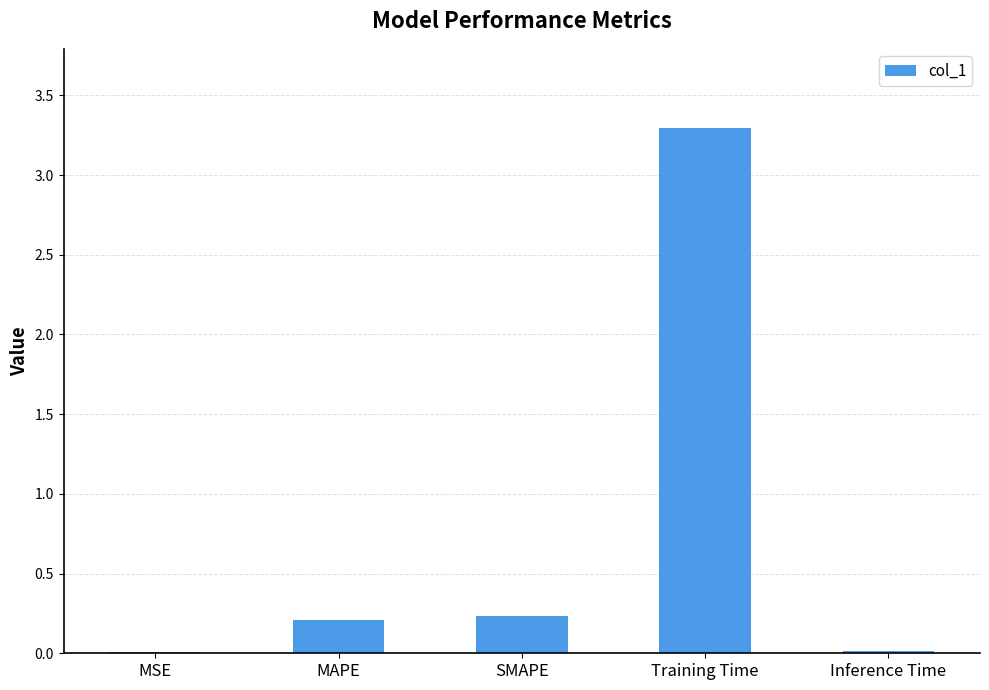

What is the sum of all values?

3.8